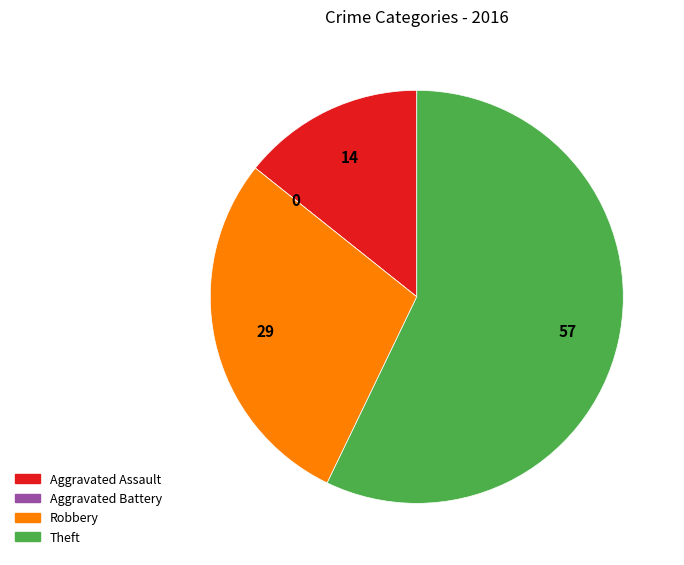

True or false: Robbery accounts for 29% of the total.

True